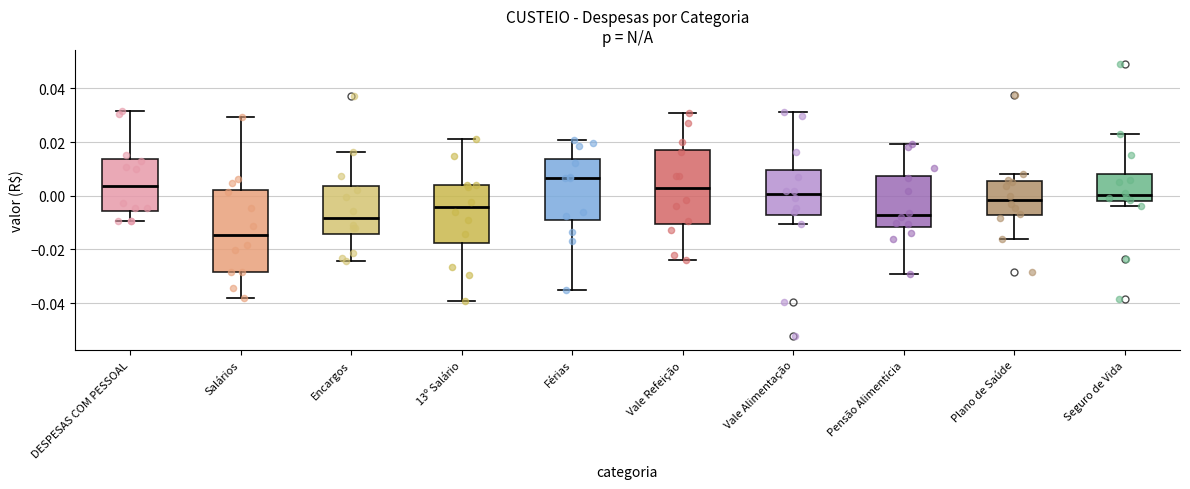

Comparing the boxes themselves (not the whiskers), which one is the tallest?

Salários